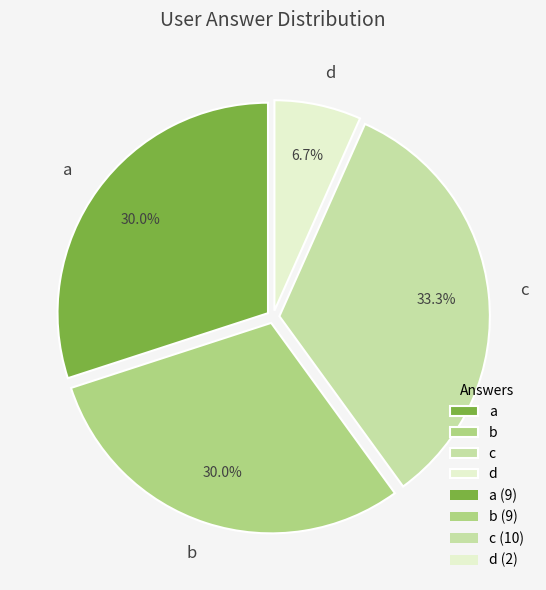

What is the total percentage of b and d?

36.7%